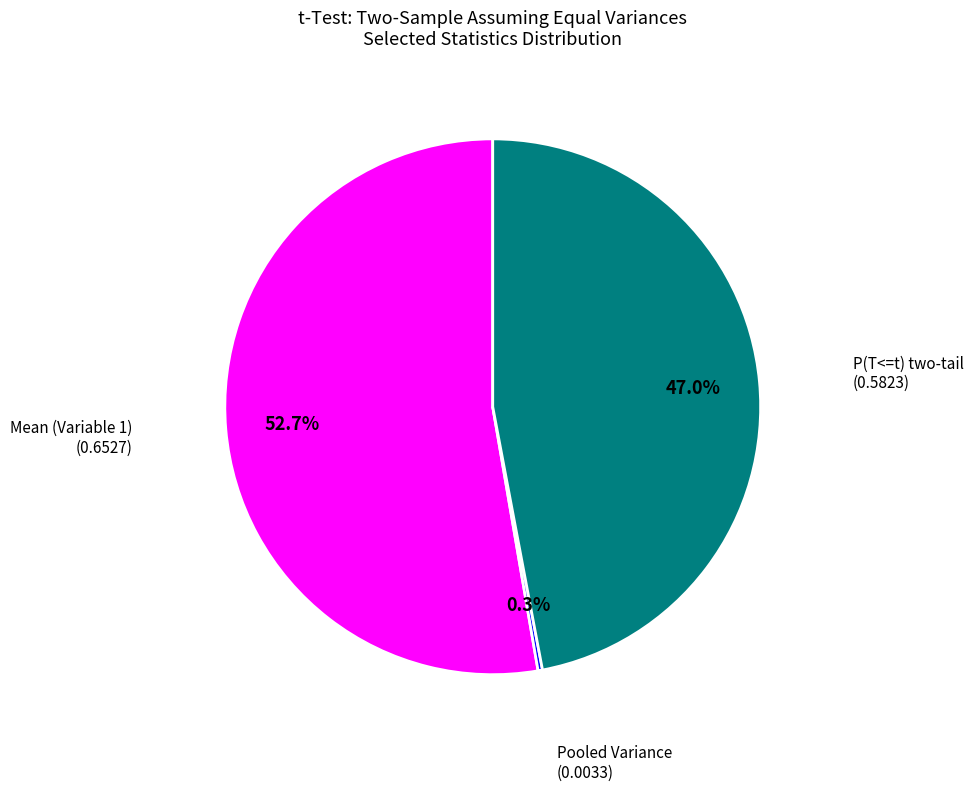

Does any single category account for the majority?

Yes